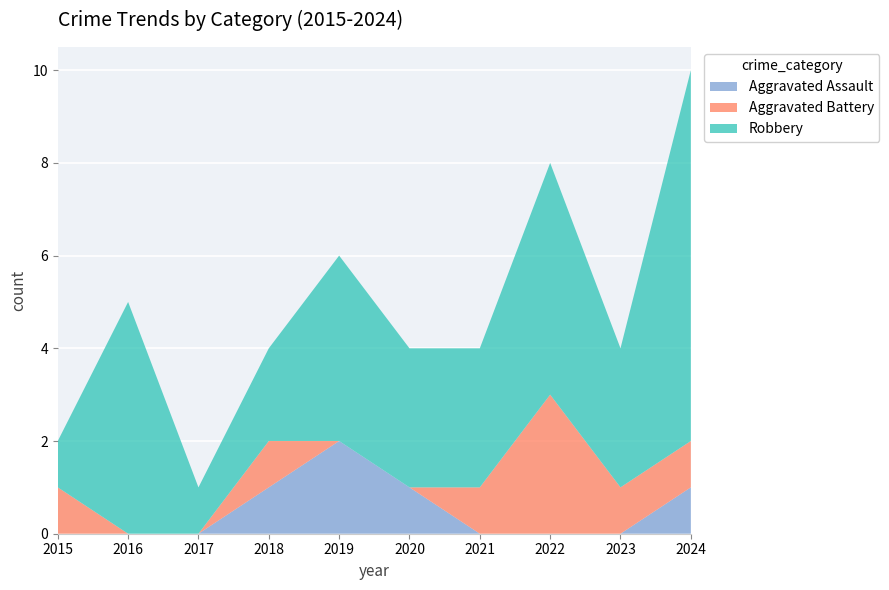

Reading left to right, list all the values displayed in this chart.

Aggravated Assault: 2015=0	2016=0	2017=0	2018=1	2019=2	2020=1	2021=0	2022=0	2023=0	2024=1
Aggravated Battery: 2015=1	2016=0	2017=0	2018=1	2019=0	2020=0	2021=1	2022=3	2023=1	2024=1
Robbery: 2015=1	2016=5	2017=1	2018=2	2019=4	2020=3	2021=3	2022=5	2023=3	2024=8